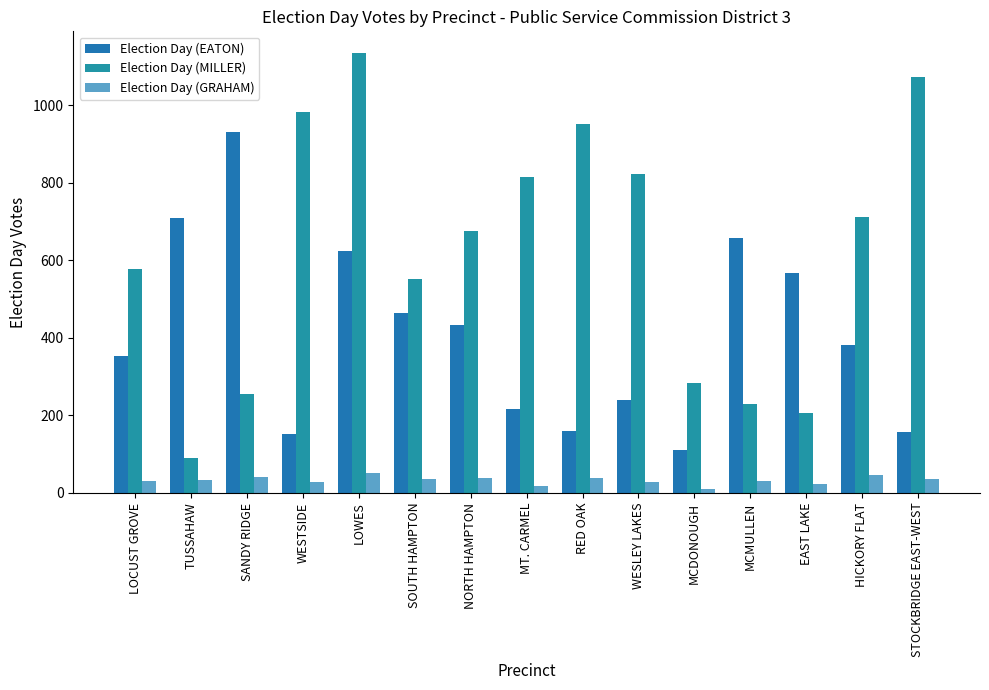

At how many categories does at least one series exceed 918?

5